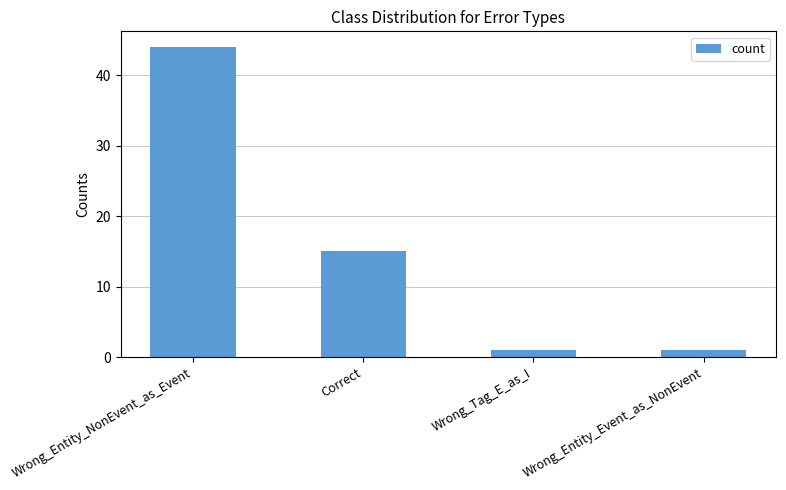

Where does the data first go above 15?

Wrong_Entity_NonEvent_as_Event